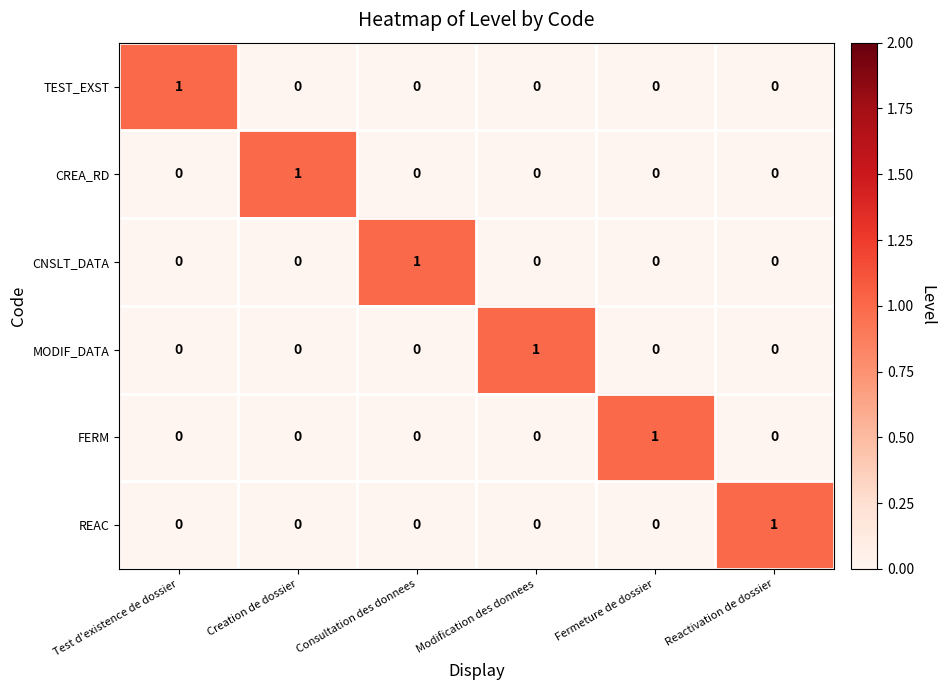

At how many categories does at least one series exceed 0?

6